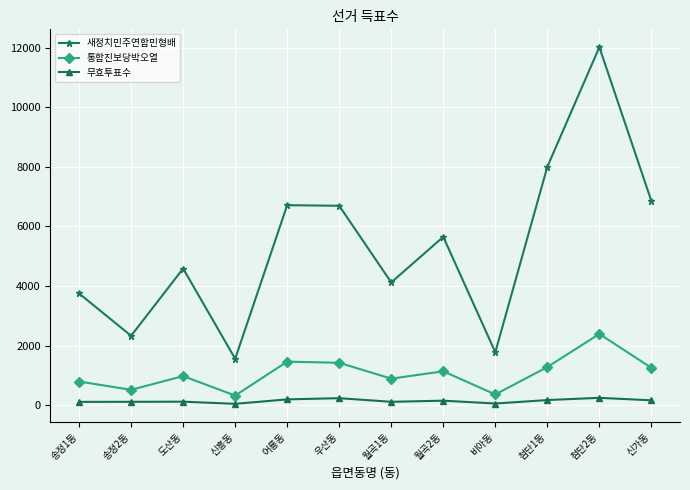

What is the label of the 7th point from the left?

월곡1동